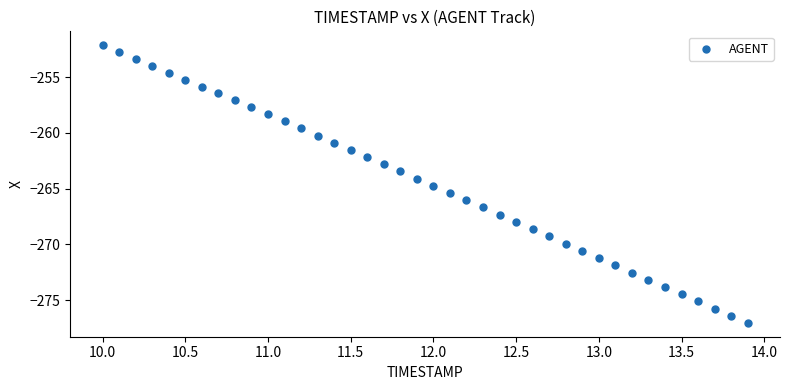

What is the range of Y values (max minus min)?

24.9